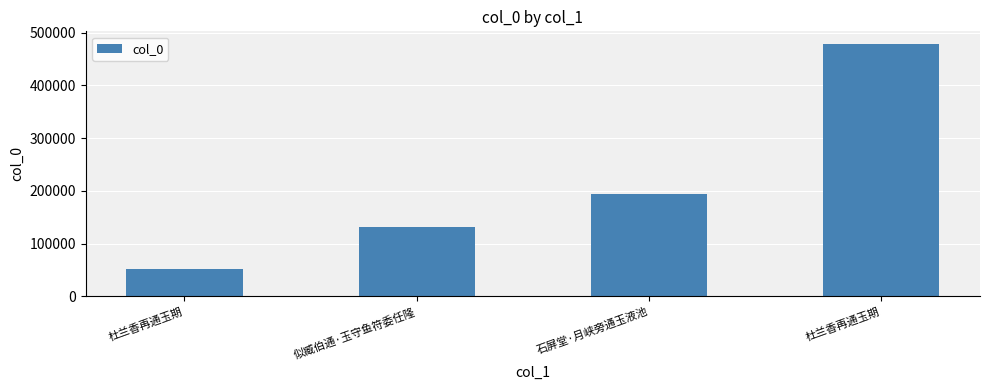

At which category does the chart reach its minimum across all series?

杜兰香再通玉期